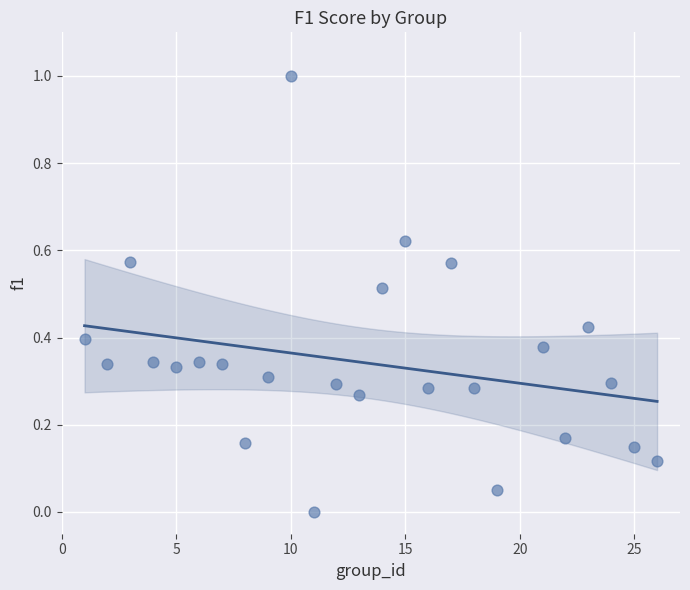

What is the range of Y values (max minus min)?

1.0